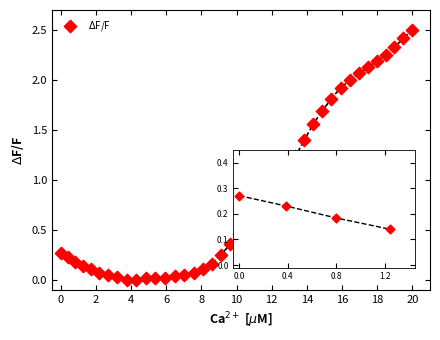

What is the range of X values (max minus min)?

20.0